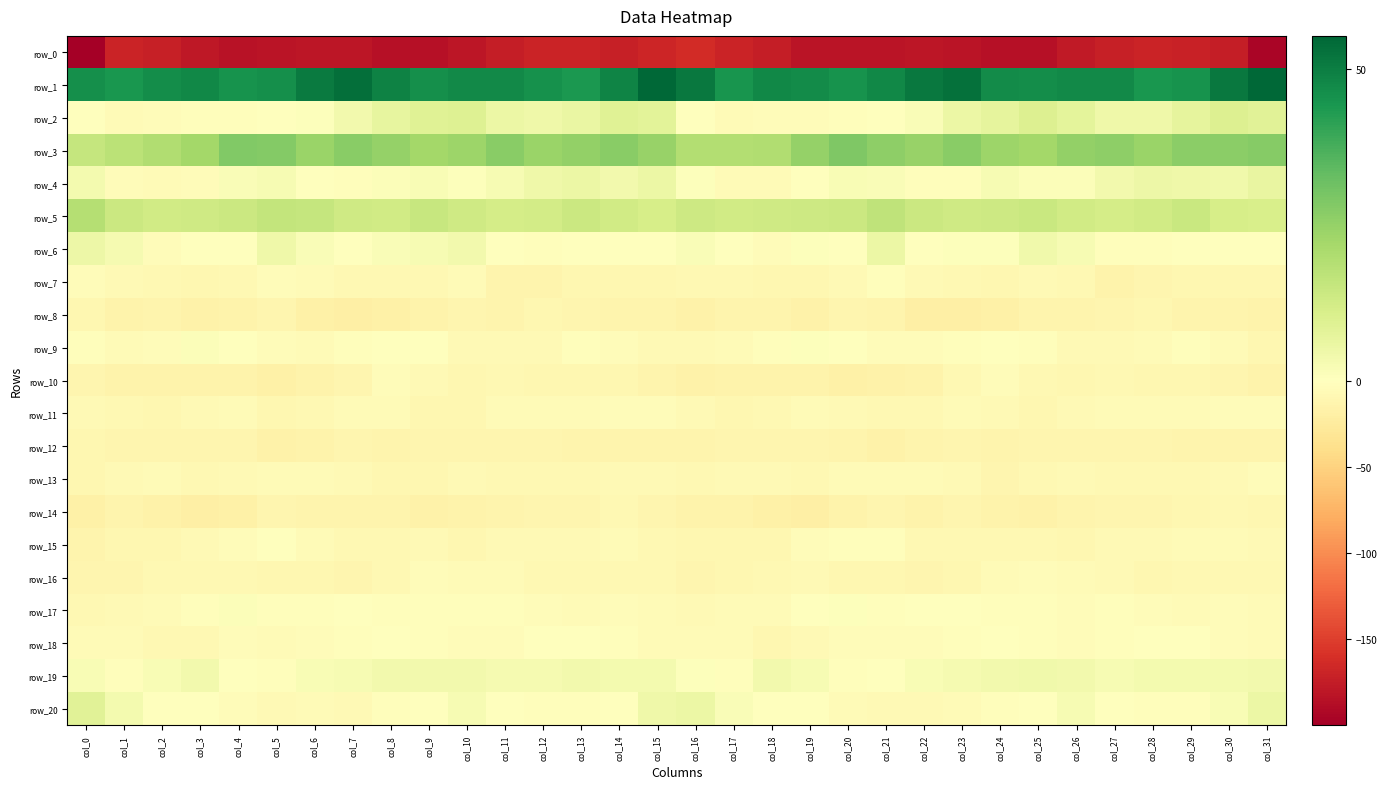

What is the minimum value for row_0?

-199.9